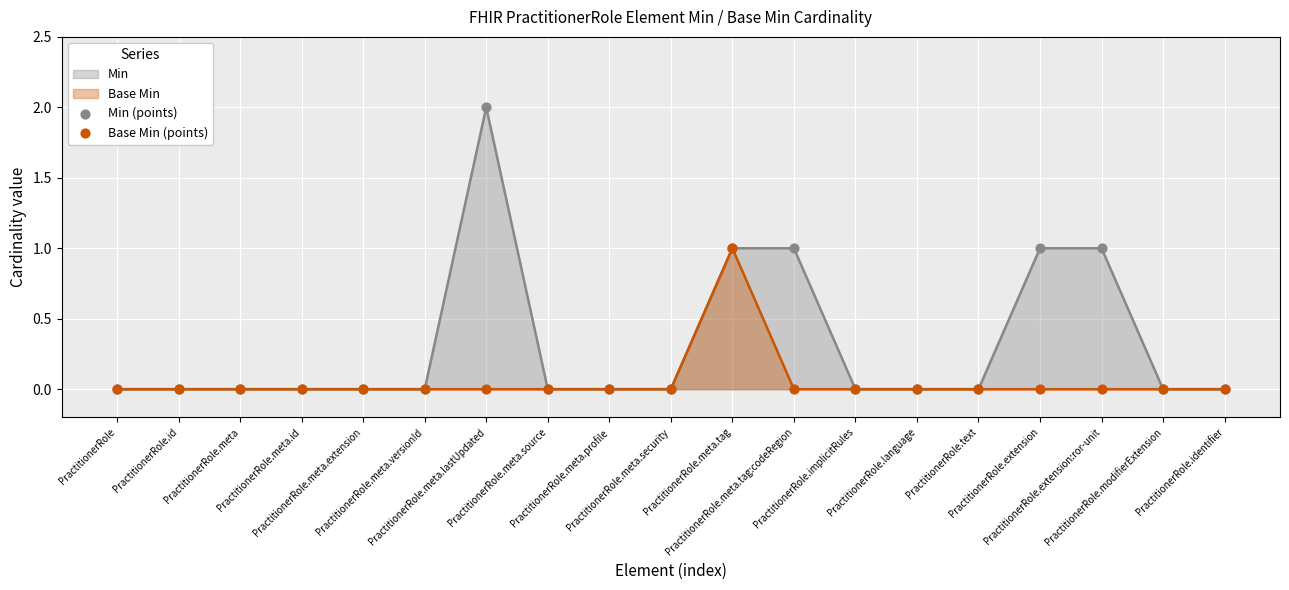

Which series reaches the minimum Y coordinate?

Min (points)